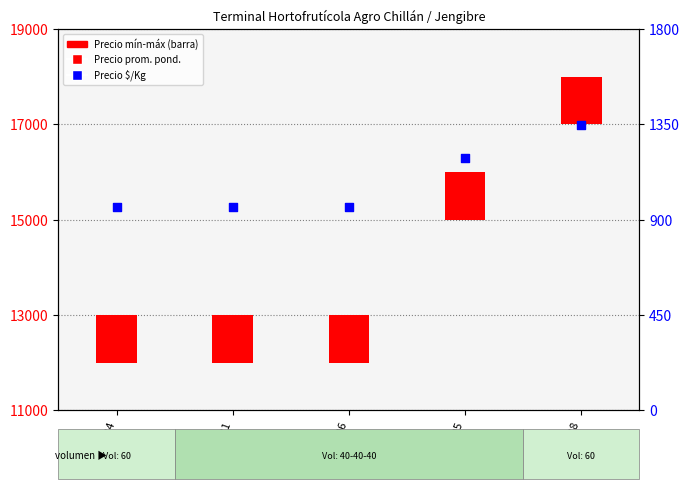

At which category is the sum across all series the highest?

2022-09-28